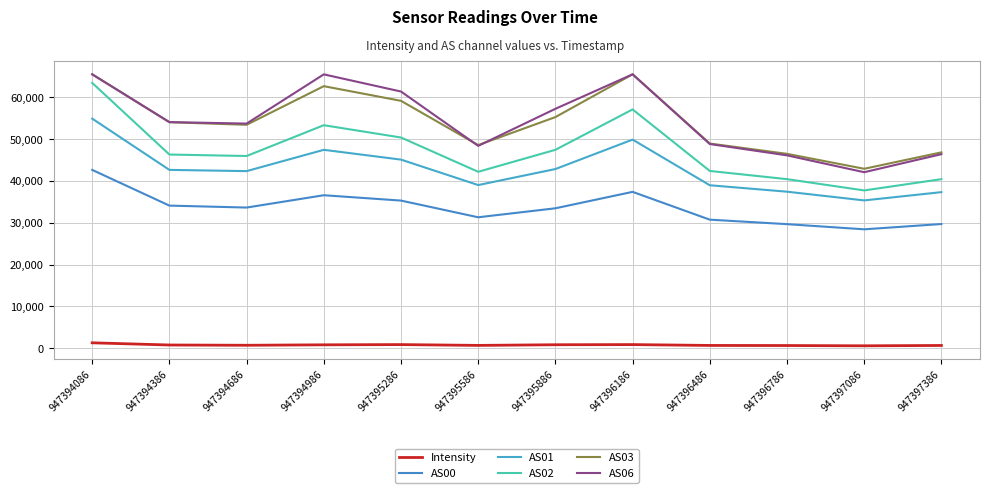

Is the value of Intensity at 947397086 greater than the value of AS03 at 947394386?

No